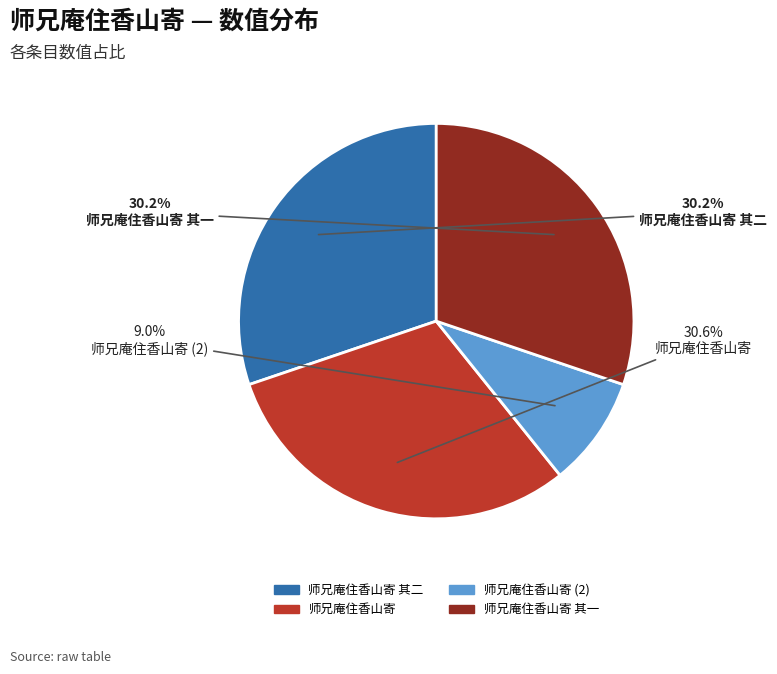

What is the total percentage of 师兄庵住香山寄 and 师兄庵住香山寄 其二?

60.8%